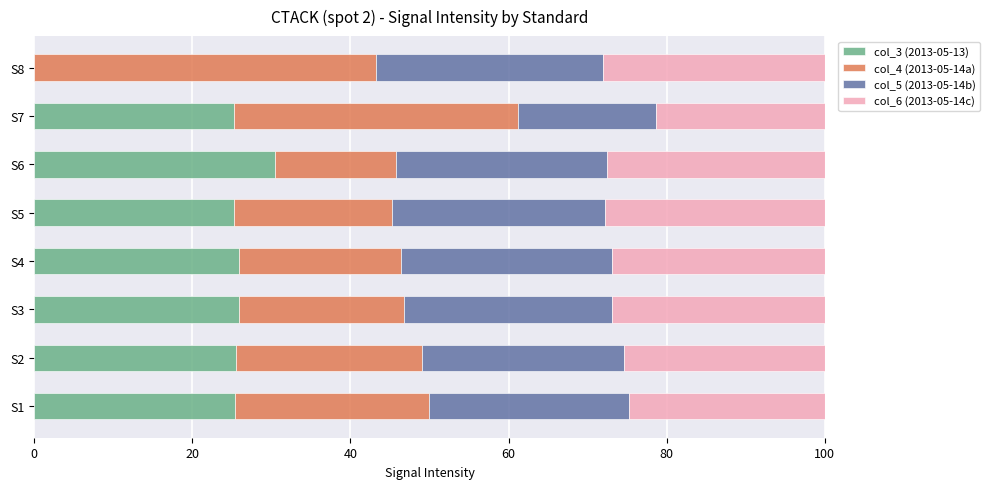

What are all the series names shown in the legend?

col_3 (2013-05-13), col_4 (2013-05-14a), col_5 (2013-05-14b), col_6 (2013-05-14c)